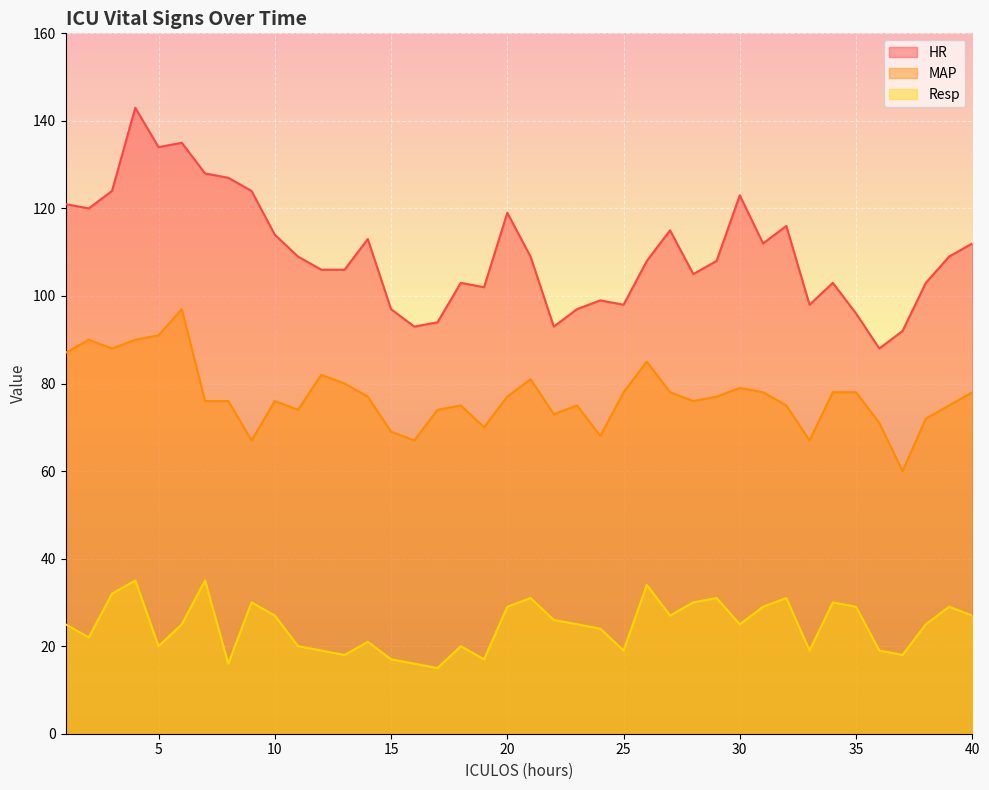

How many series are shown in this chart?

3